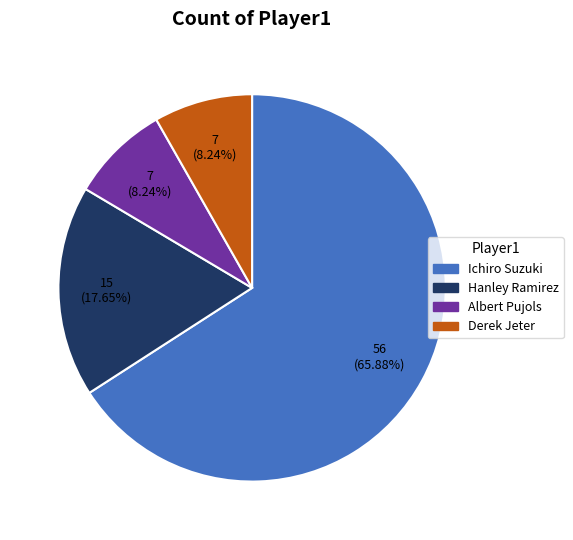

Approximately how many times larger is the value at Ichiro Suzuki compared to Derek Jeter?

8.0